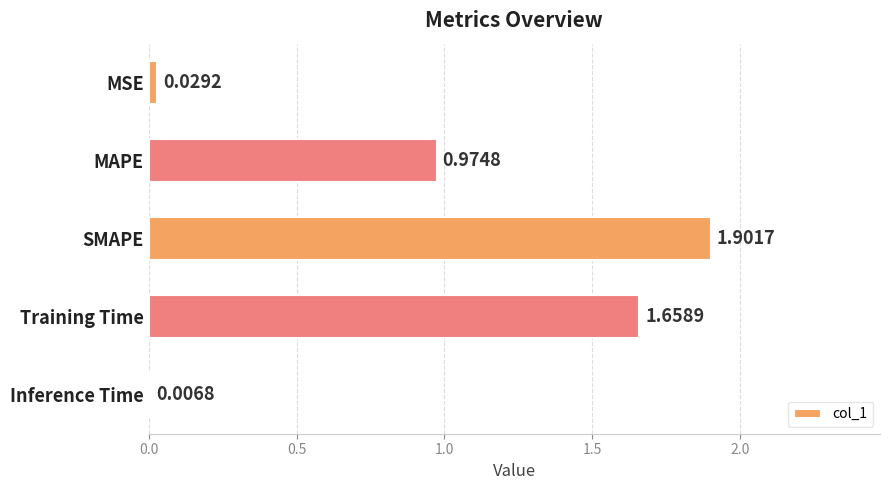

Which category has the highest value across all series?

SMAPE